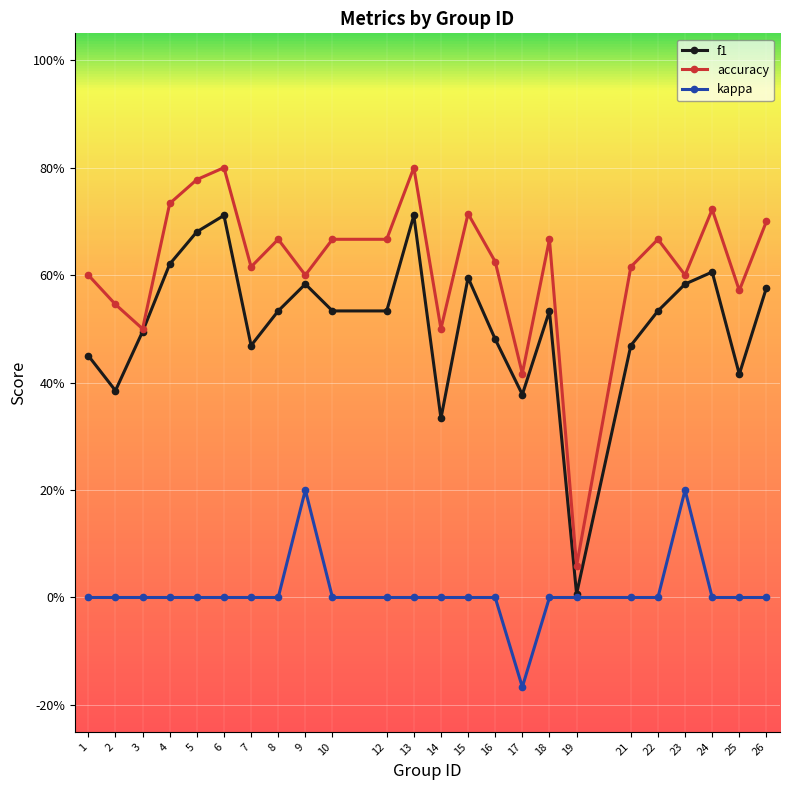

Reading right to left, what are all the values shown in this chart?

f1: 26=0.6	25=0.4	24=0.6	23=0.6	22=0.5	21=0.5	19=0.0	18=0.5	17=0.4	16=0.5	15=0.6	14=0.3	13=0.7	12=0.5	10=0.5	9=0.6	8=0.5	7=0.5	6=0.7	5=0.7	4=0.6	3=0.5	2=0.4	1=0.5
accuracy: 26=0.7	25=0.6	24=0.7	23=0.6	22=0.7	21=0.6	19=0.1	18=0.7	17=0.4	16=0.6	15=0.7	14=0.5	13=0.8	12=0.7	10=0.7	9=0.6	8=0.7	7=0.6	6=0.8	5=0.8	4=0.7	3=0.5	2=0.5	1=0.6
kappa: 26=0.0	25=0.0	24=0.0	23=0.2	22=0.0	21=0.0	19=0.0	18=0.0	17=-0.2	16=0.0	15=0.0	14=0.0	13=0.0	12=0.0	10=0.0	9=0.2	8=0.0	7=0.0	6=0.0	5=0.0	4=0.0	3=0.0	2=0.0	1=0.0